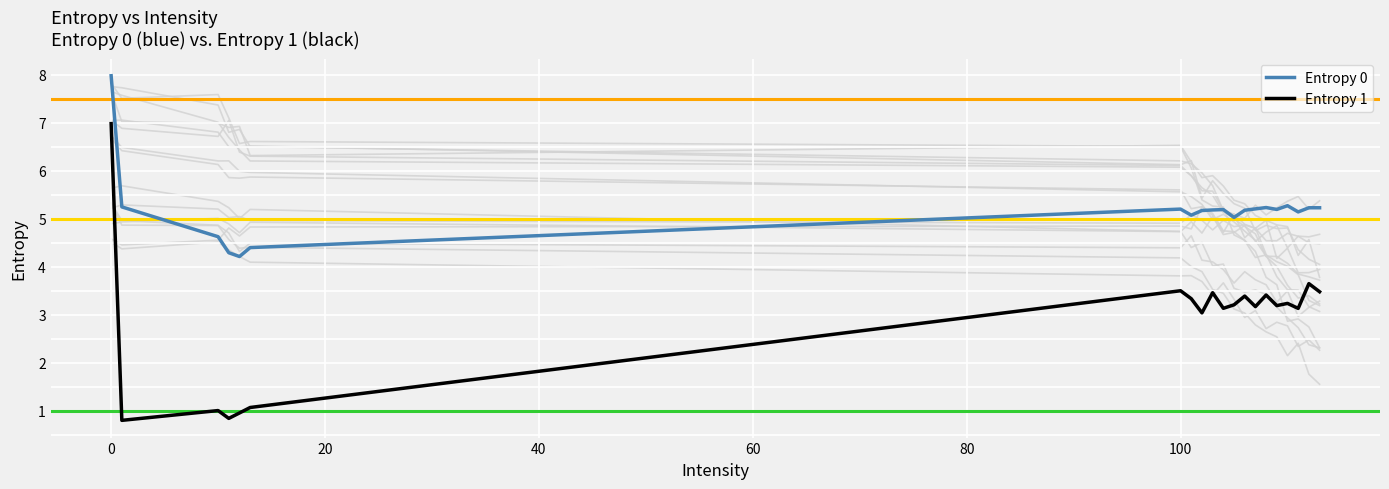

How many values in the Entropy 1 series are below 3?

5